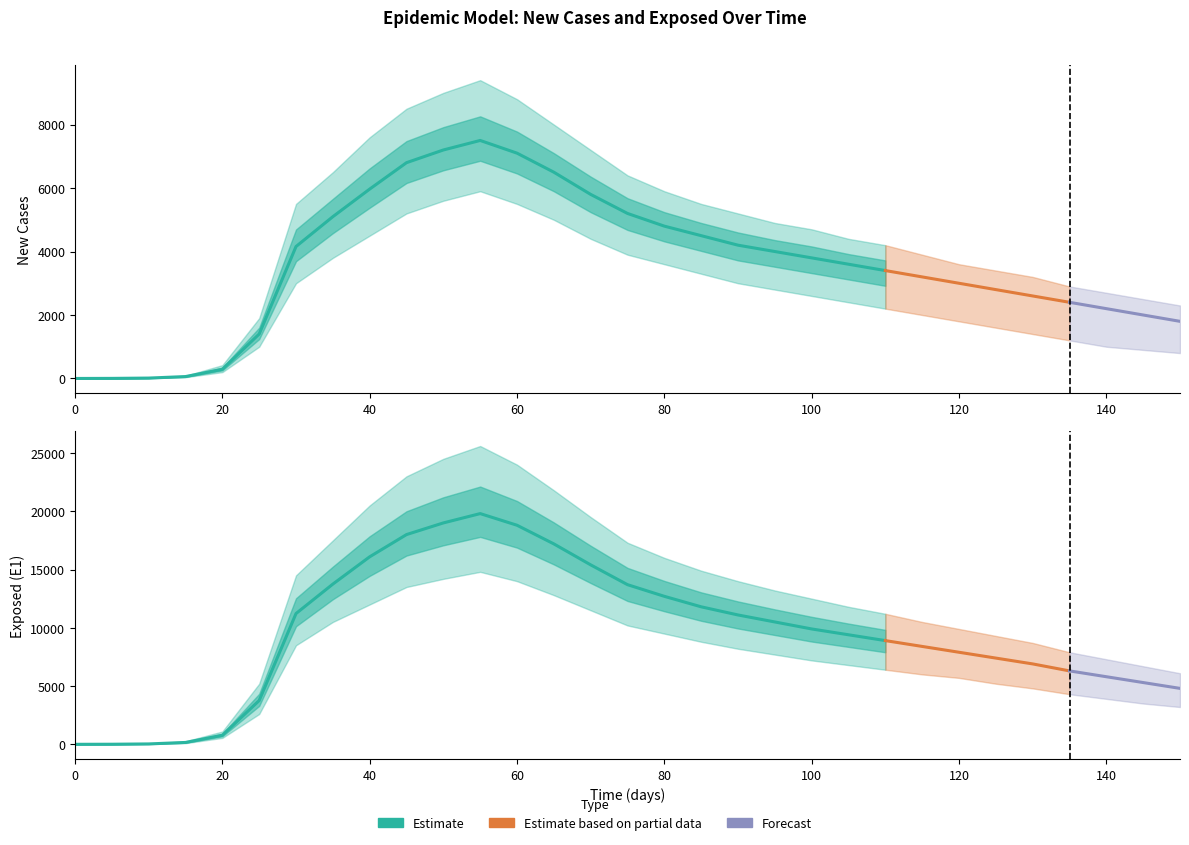

How many lines are shown in the chart?

6